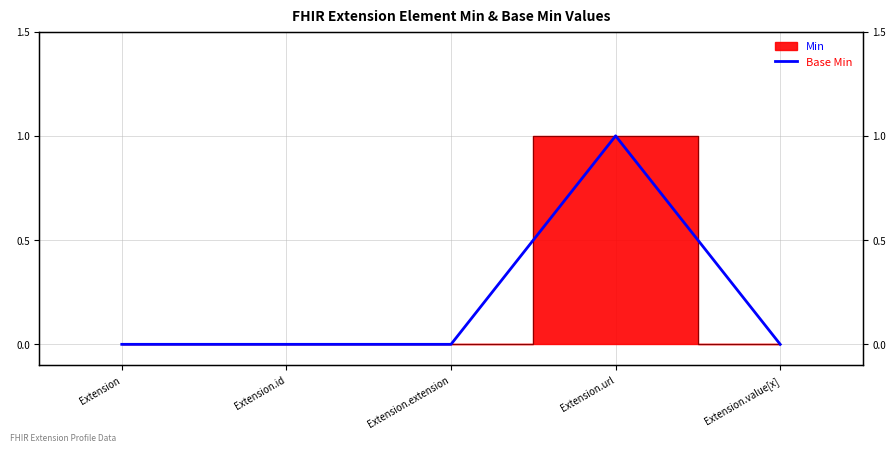

What is the change in value from Extension.url to Extension.value[x]?

-1